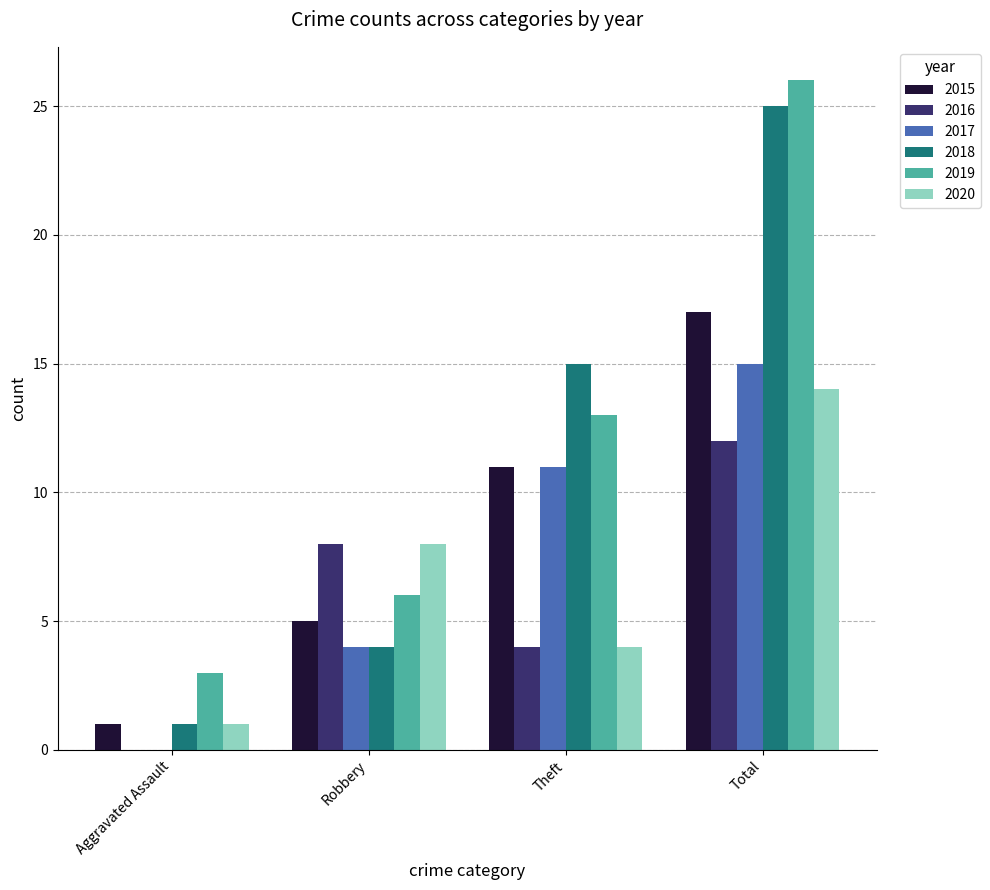

How many positive values does the 2017 series have?

3